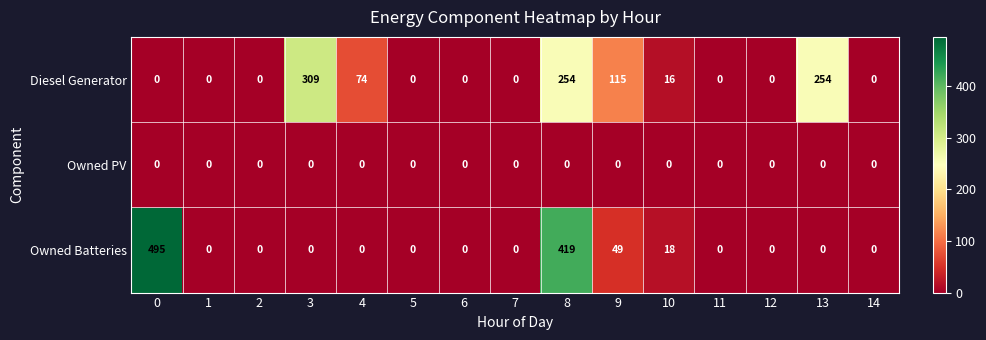

Which series has the largest total across all categories?

Diesel Generator